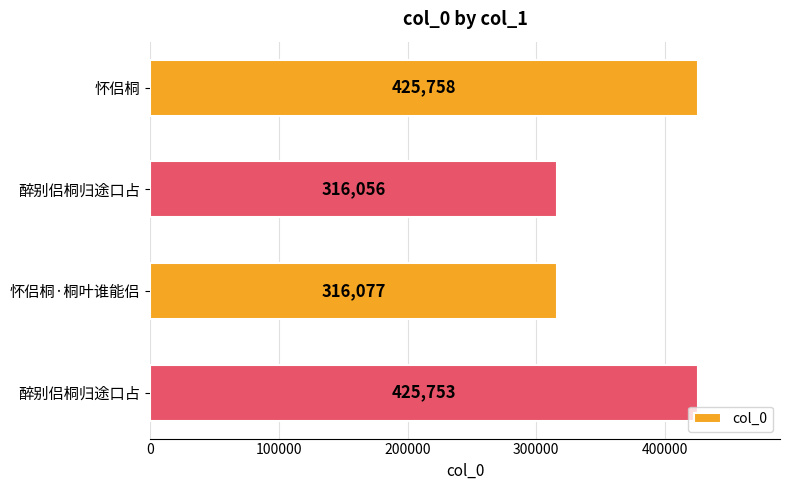

How many data points are less than 425753?

2